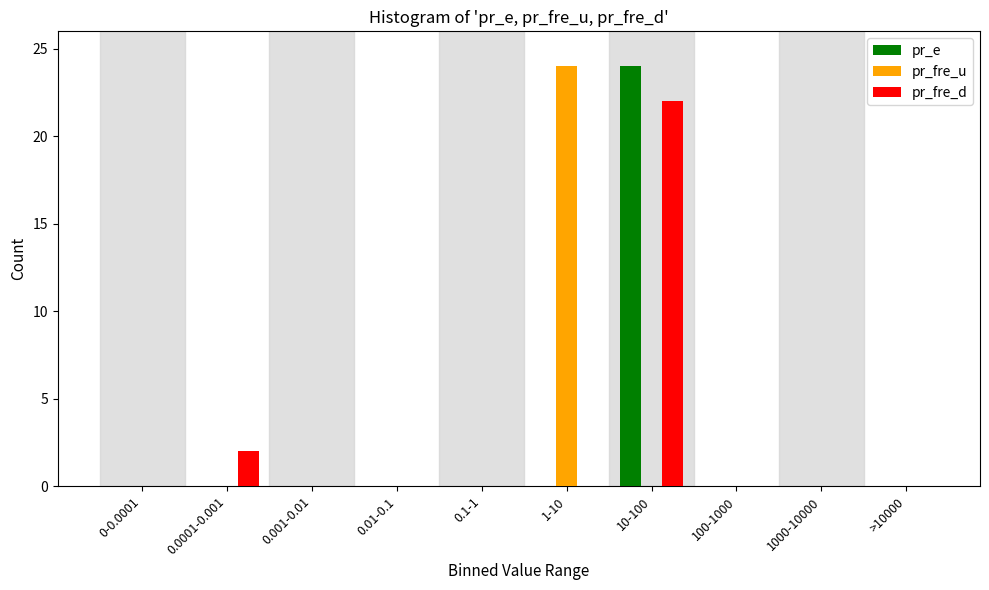

Reading left to right, extract all data points from this chart.

pr_e: 0-0.0001=0	0.0001-0.001=0	0.001-0.01=0	0.01-0.1=0	0.1-1=0	1-10=0	10-100=24	100-1000=0	1000-10000=0	>10000=0
pr_fre_u: 0-0.0001=0	0.0001-0.001=0	0.001-0.01=0	0.01-0.1=0	0.1-1=0	1-10=24	10-100=0	100-1000=0	1000-10000=0	>10000=0
pr_fre_d: 0-0.0001=0	0.0001-0.001=2	0.001-0.01=0	0.01-0.1=0	0.1-1=0	1-10=0	10-100=22	100-1000=0	1000-10000=0	>10000=0